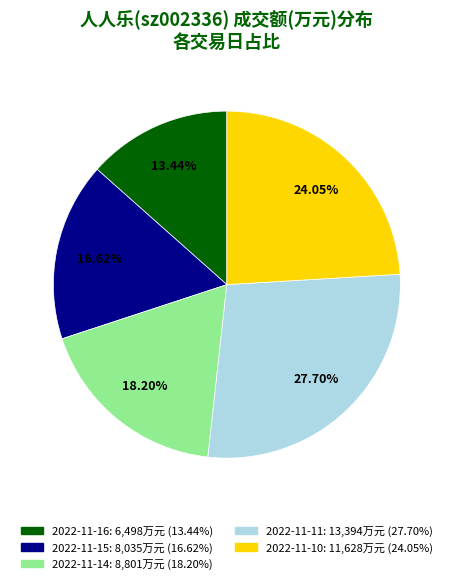

Combined, do 2022-11-11 and 2022-11-10 account for over 50%?

Yes